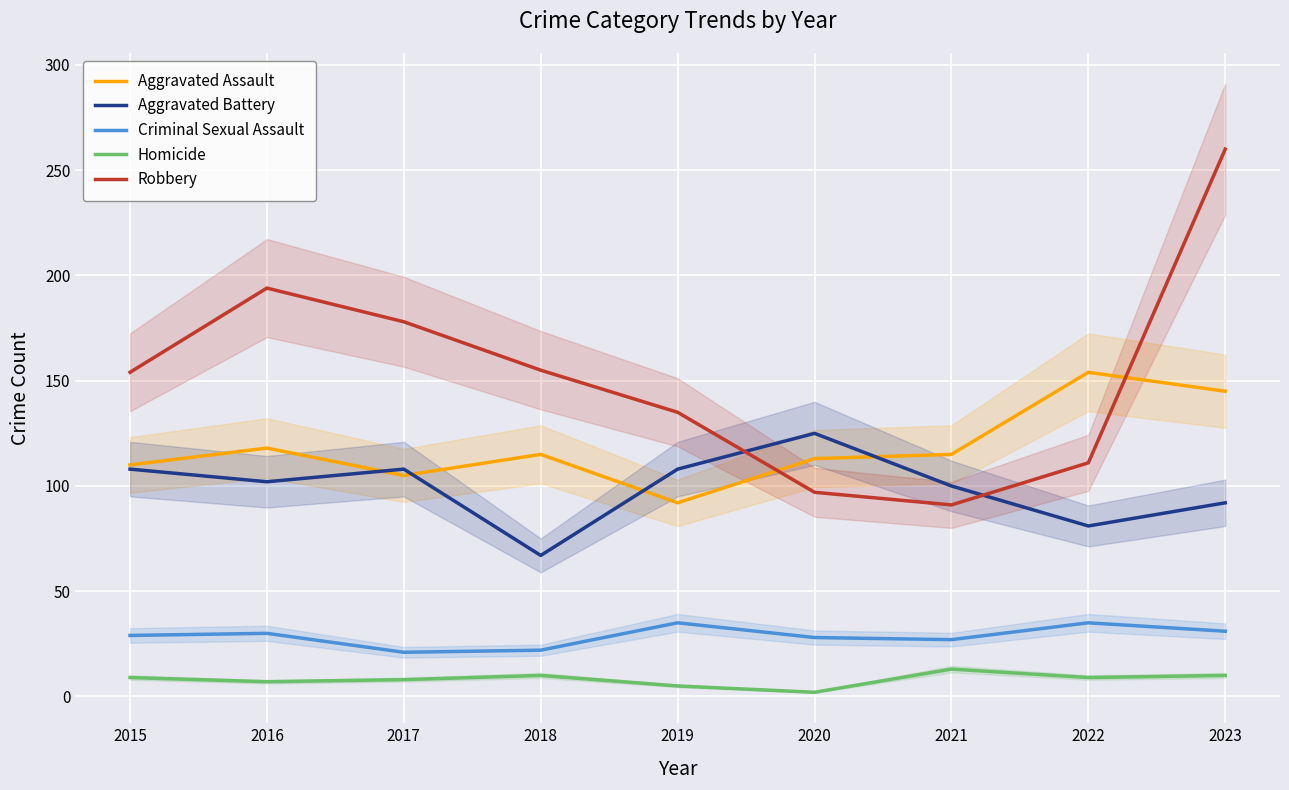

At which category is the sum across all series the highest?

2023